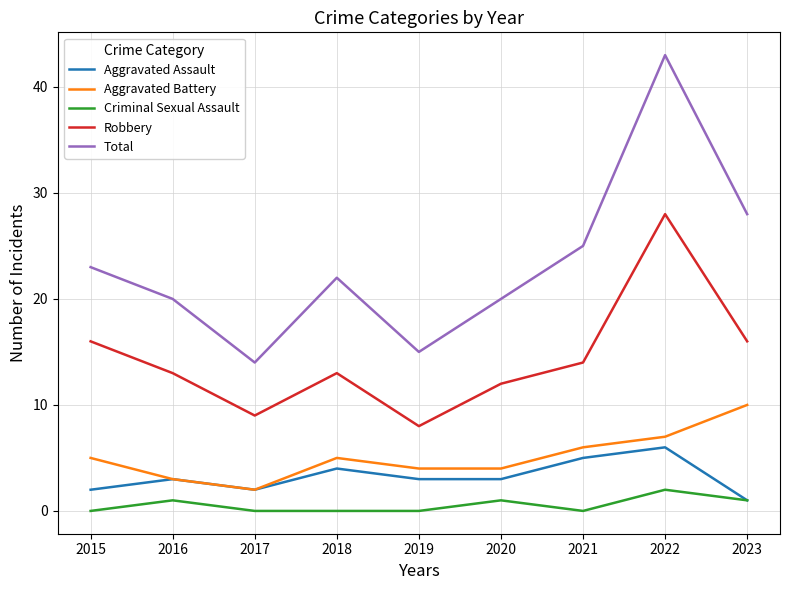

What are all the series names shown in the legend?

Aggravated Assault, Aggravated Battery, Criminal Sexual Assault, Robbery, Total